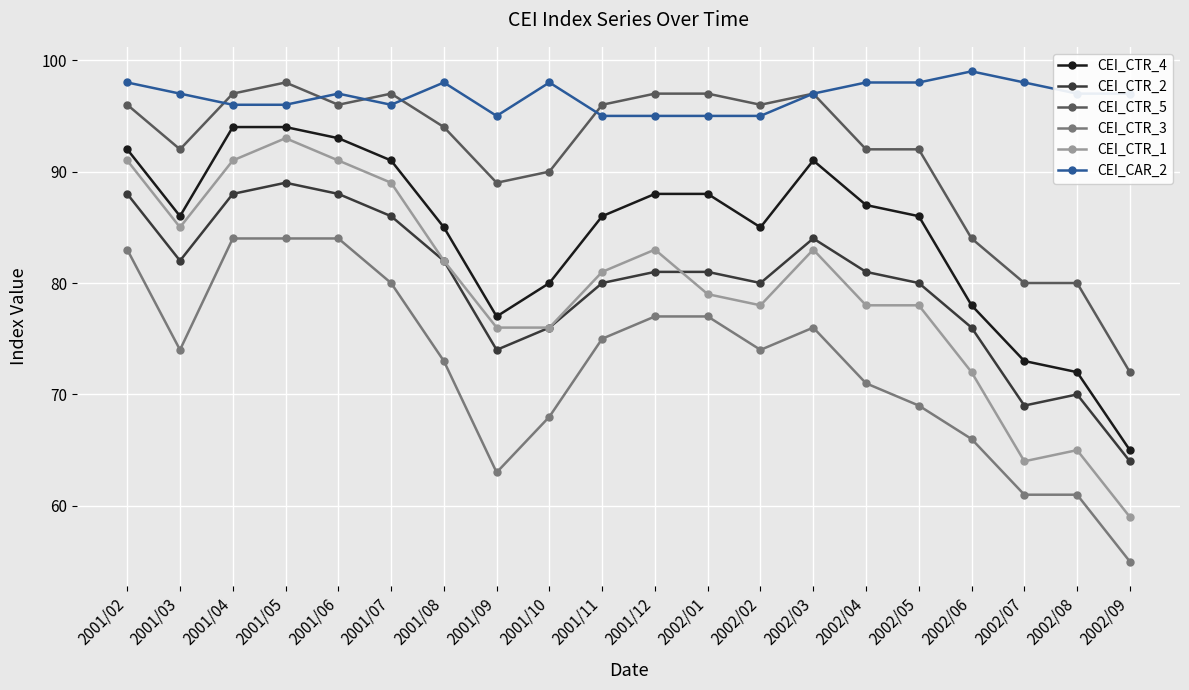

Which series has the widest spread of values?

CEI_CTR_1